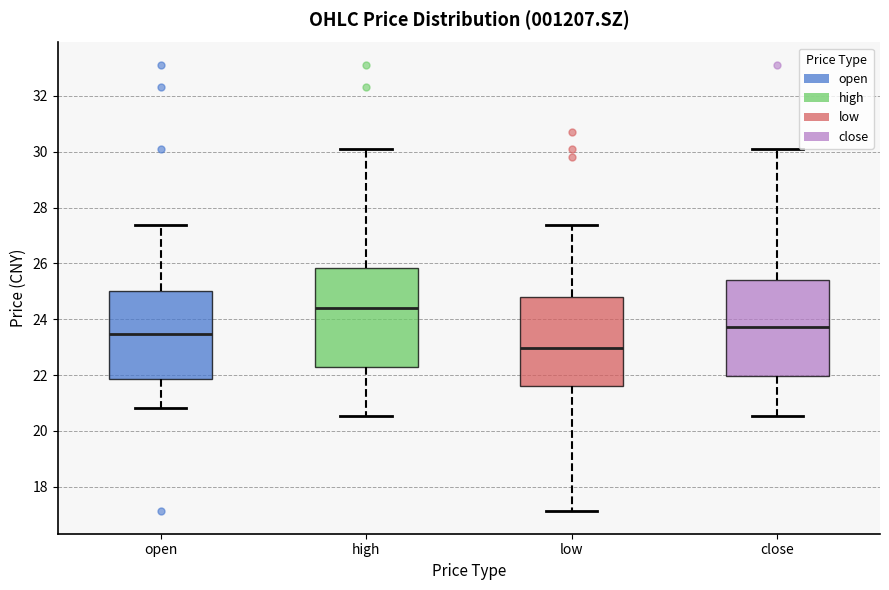

Reading left to right, transcribe this box plot: for each box, give where its median line is, the range the box spans, and where its two whiskers end, as read against the y-axis. The values are not printed on the chart, so give them approximately, as read against the axis.

open: median 23.4, box 21.8 to 25.0, whiskers 20.8 to 27.4
high: median 24.4, box 22.2 to 25.8, whiskers 20.6 to 30.2
low: median 23.0, box 21.6 to 24.8, whiskers 17.2 to 27.4
close: median 23.8, box 22.0 to 25.4, whiskers 20.6 to 30.2